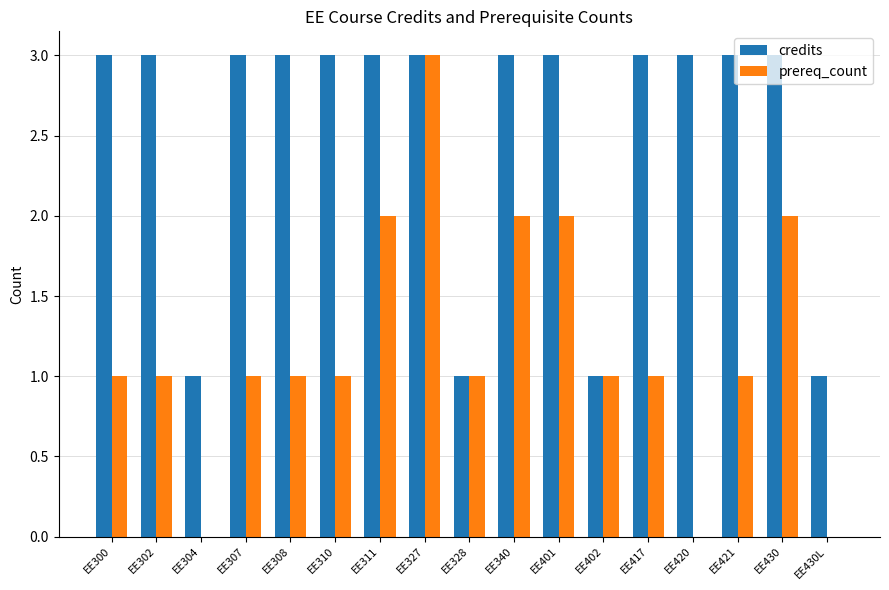

Count the prereq_count values in the range 1 to 2.

13